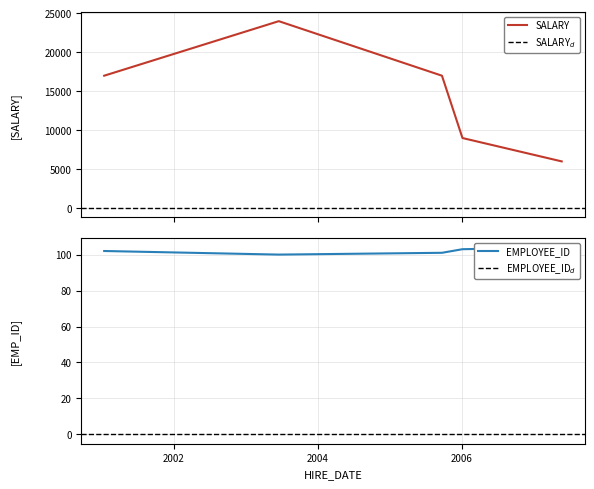

How many values in the EMPLOYEE_ID series are below 102?

2